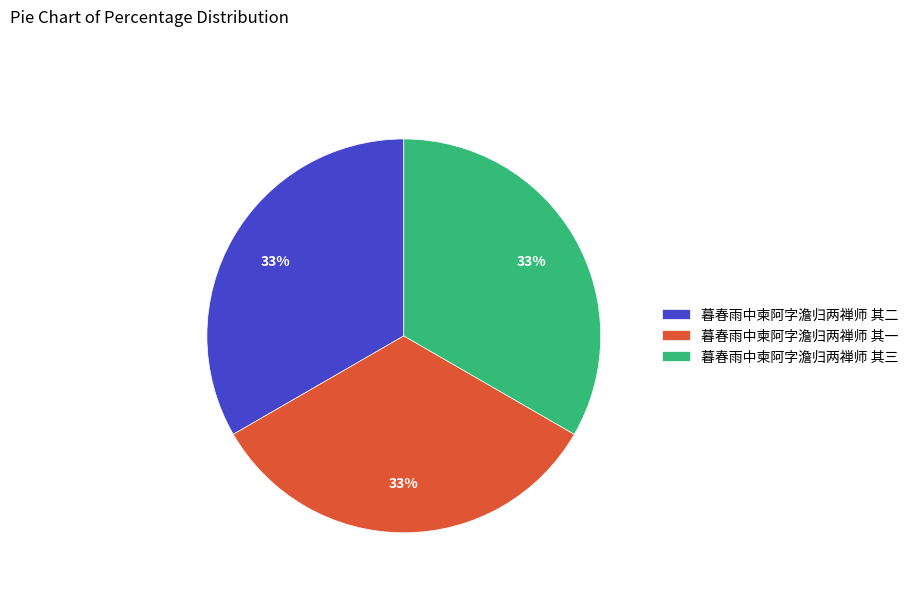

To the nearest percent, what is the average slice percentage?

33%